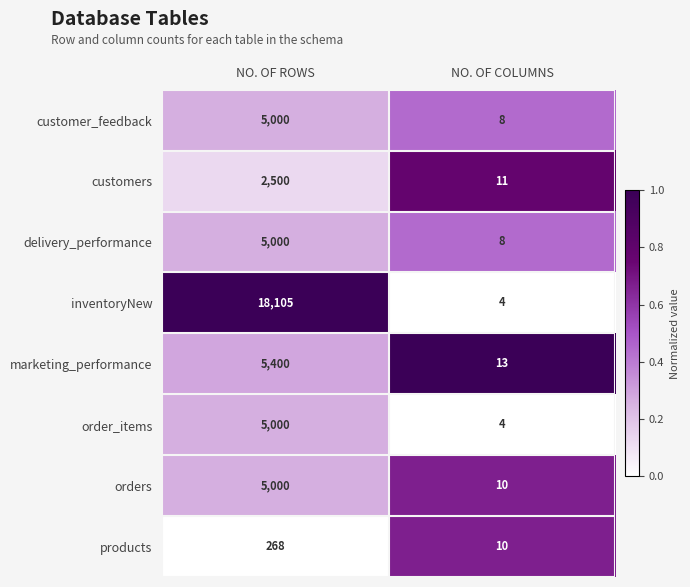

Is it true that orders equals 14 at NO. OF COLUMNS?

False